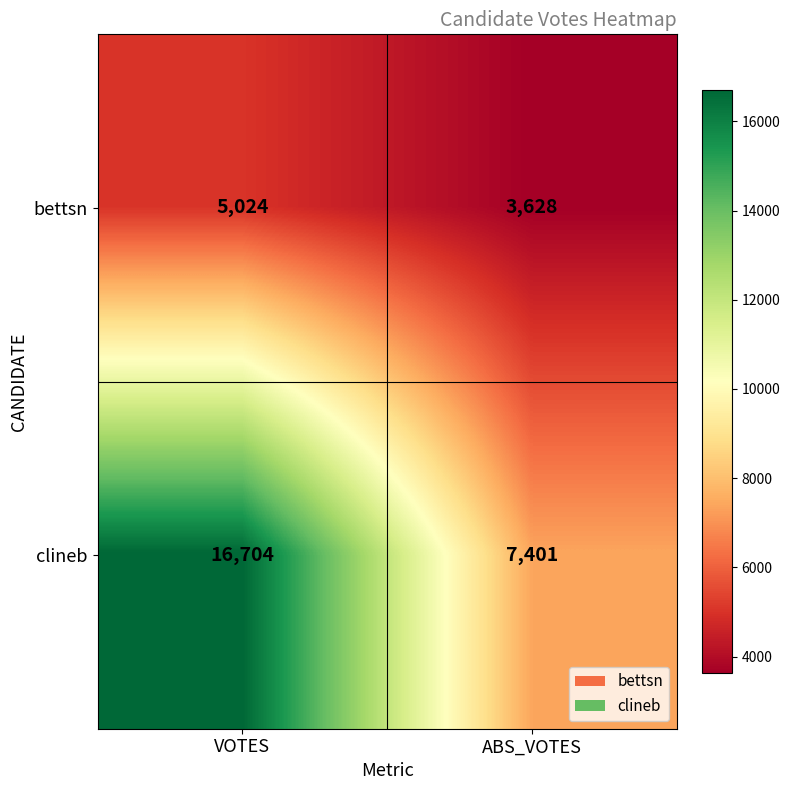

At how many categories does at least one series exceed 15297?

1